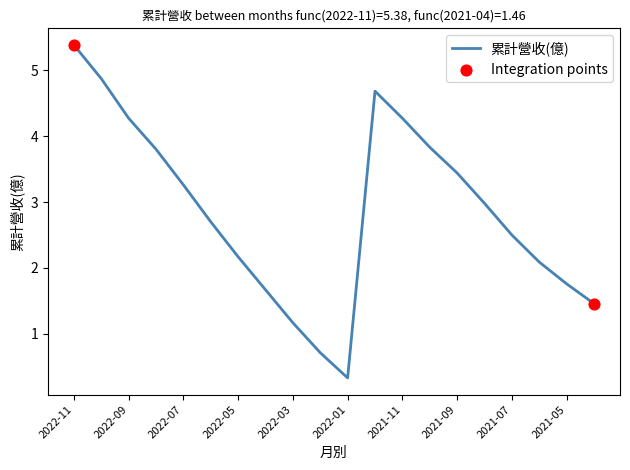

What is the difference between the maximum and minimum values?

5.0